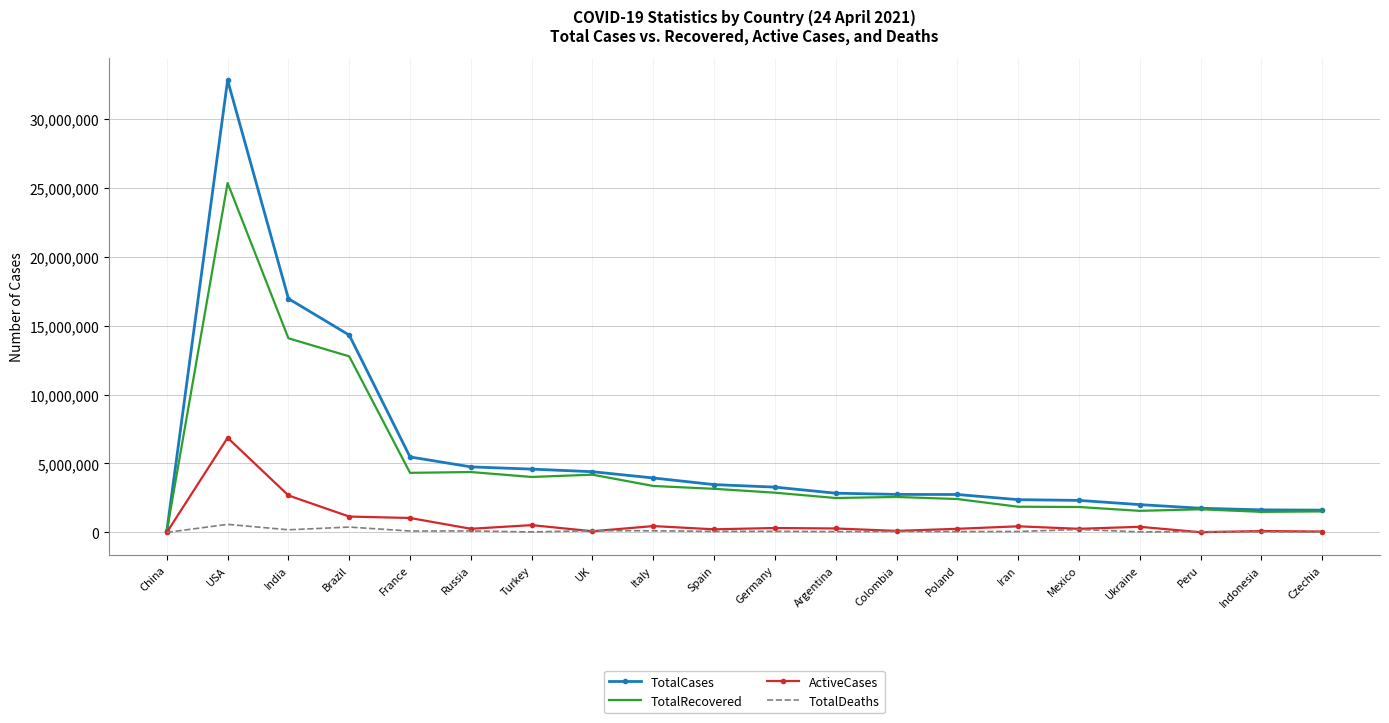

What is the spread (max minus min) of values at Mexico?

2108926